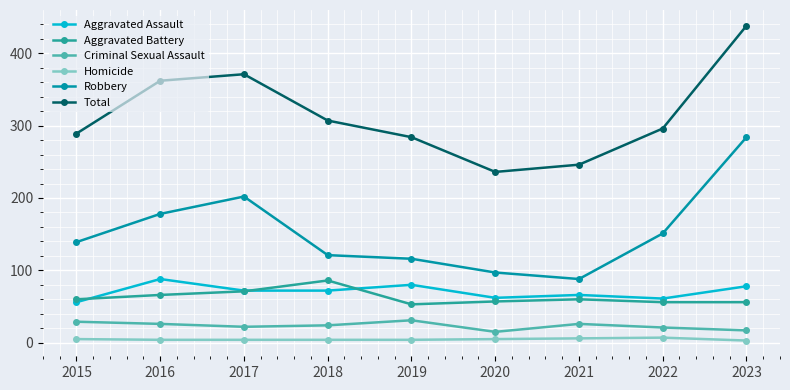

At which category does Robbery reach its first local valley?

2021